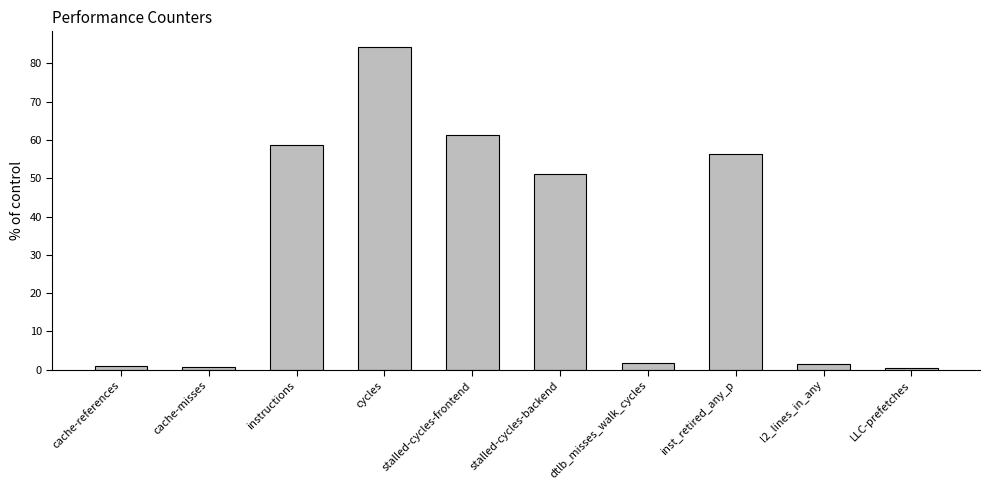

Where does the data first go above 51?

instructions